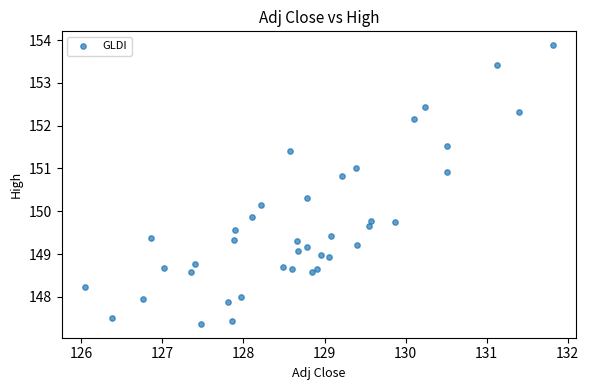

What is the range of Y values (max minus min)?

6.5